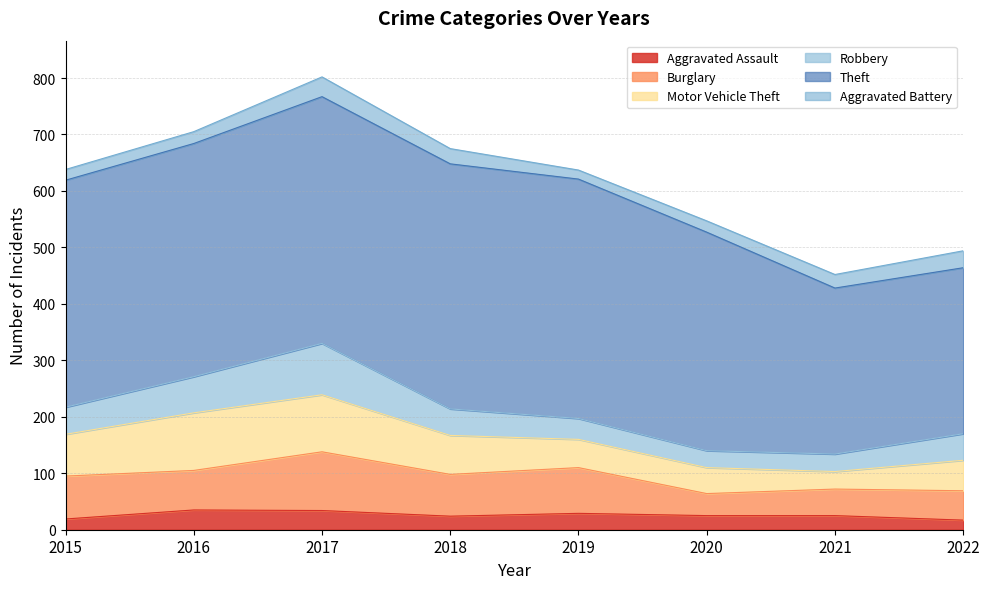

How many series are shown in this chart?

6